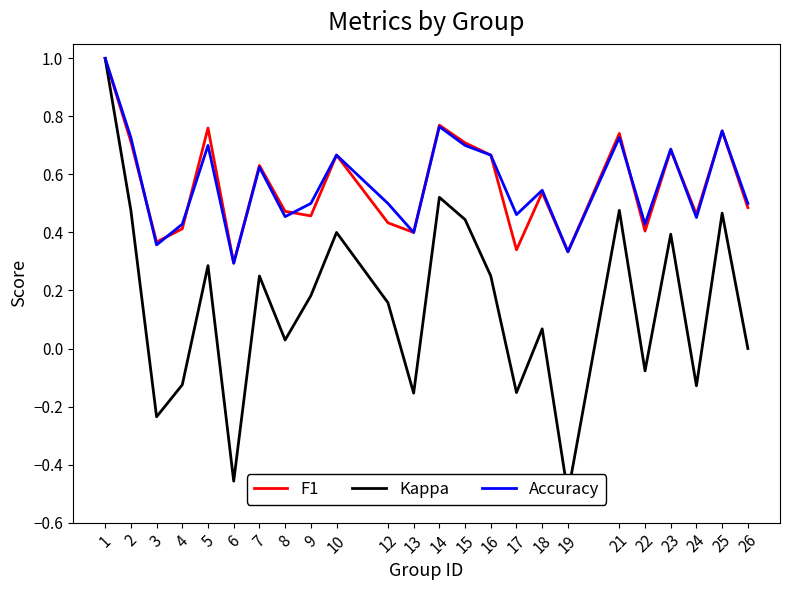

Between which two adjacent categories do Accuracy and F1 first intersect?

2 and 3